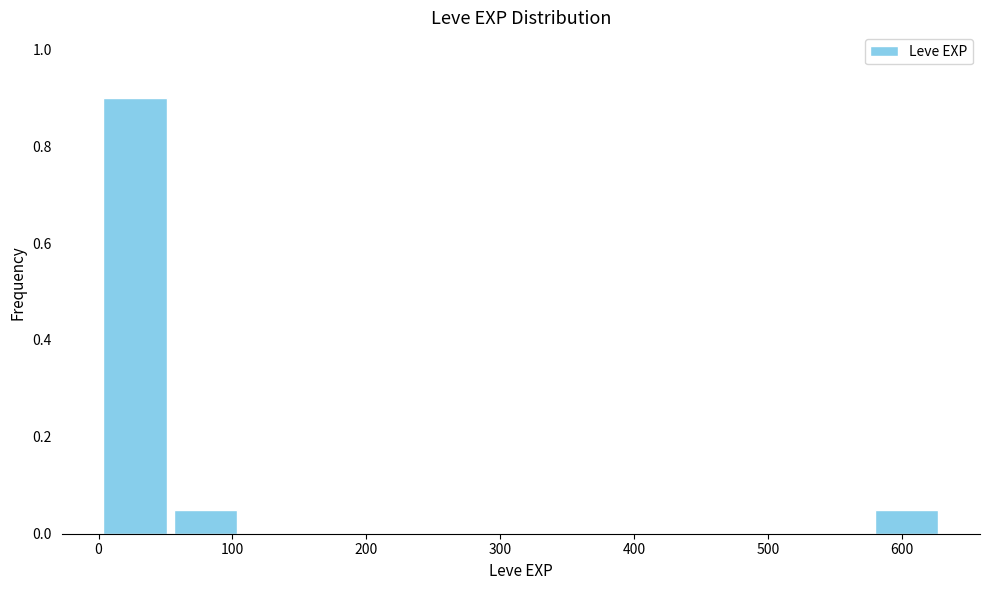

How tall is the bar that spans 580 to 630 on the x-axis? Neither the bar edges nor the heights are printed on the chart, so give them approximately, as read against the axes.

0.06